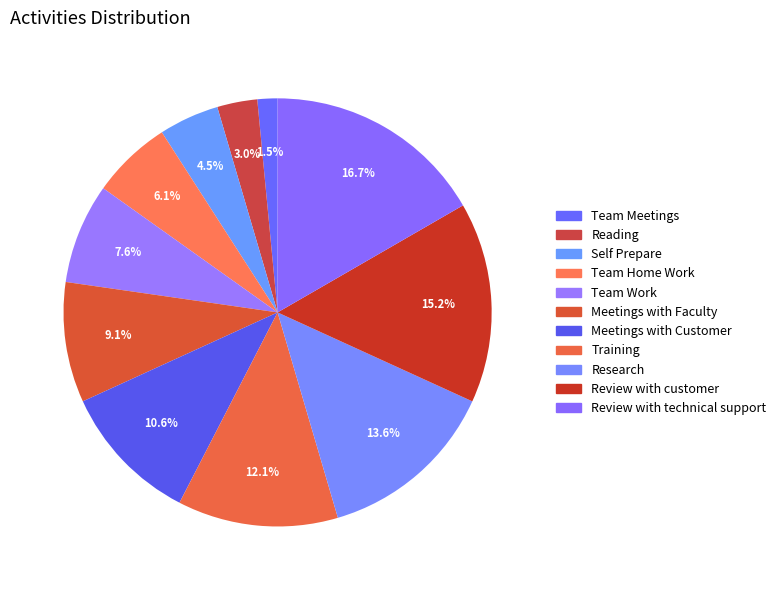

Count the number of slices in the pie.

11